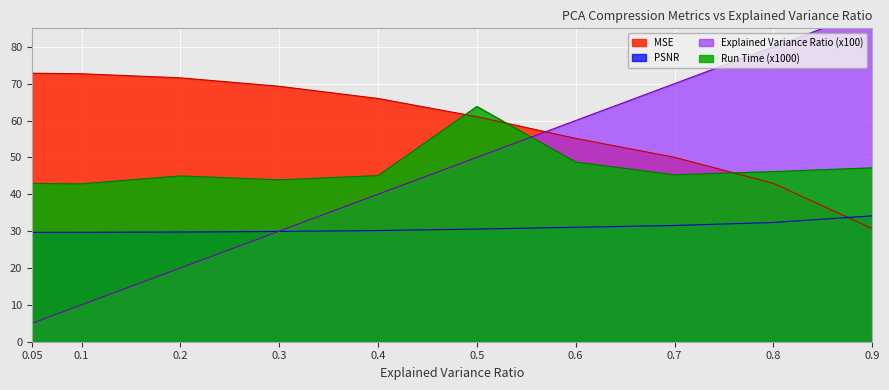

Reading left to right, what are all the values shown in this chart?

explained_variance_ratios: 0.05=5.0	0.1=10.0	0.2=20.0	0.3=30.0	0.4=40.0	0.5=50.0	0.6=60.0	0.7=70.0	0.8=80.0	0.9=90.0
MSE: 0.05=72.8	0.1=72.7	0.2=71.6	0.3=69.3	0.4=66.0	0.5=61.0	0.6=55.1	0.7=50.0	0.8=43.0	0.9=30.7
PSNR: 0.05=29.7	0.1=29.7	0.2=29.8	0.3=29.9	0.4=30.2	0.5=30.6	0.6=31.0	0.7=31.5	0.8=32.3	0.9=34.1
Run Time: 0.05=42.9	0.1=42.8	0.2=45.0	0.3=43.9	0.4=45.1	0.5=63.8	0.6=48.7	0.7=45.3	0.8=46.1	0.9=47.2